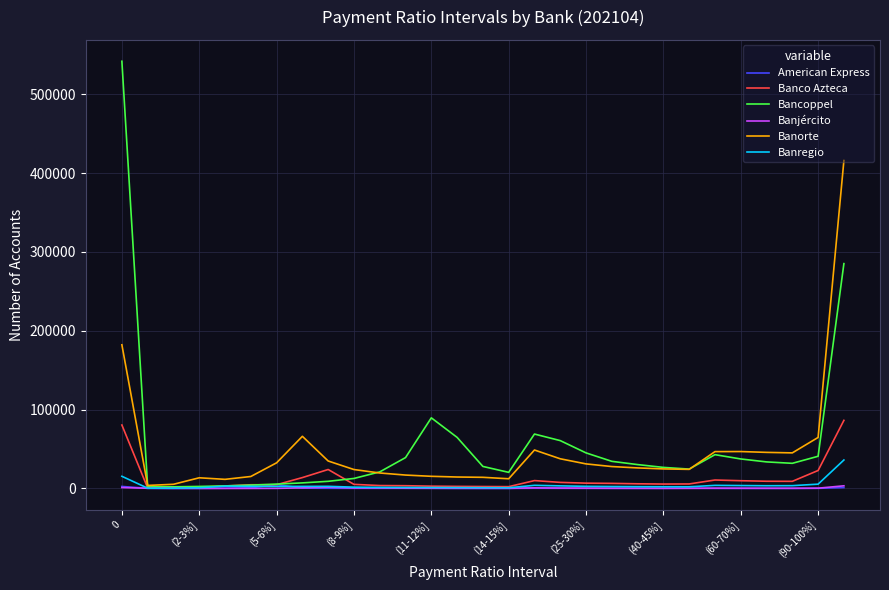

What is the maximum value shown in the chart?

541708